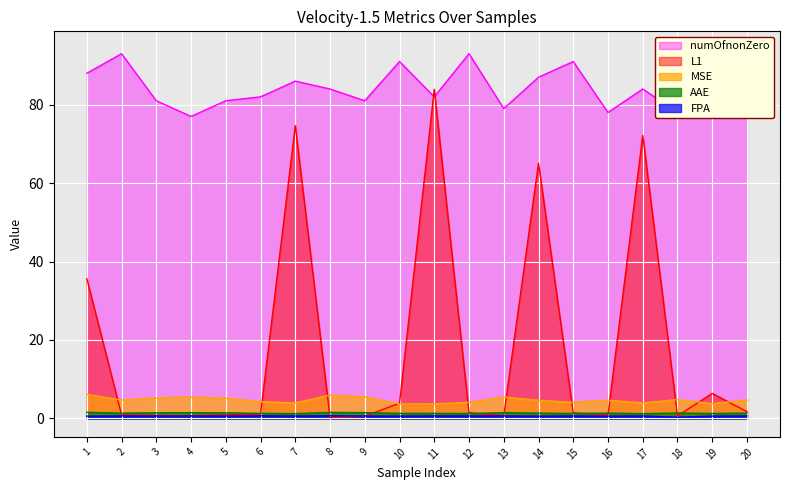

Is it true that FPA equals 1.1 at 10?

False